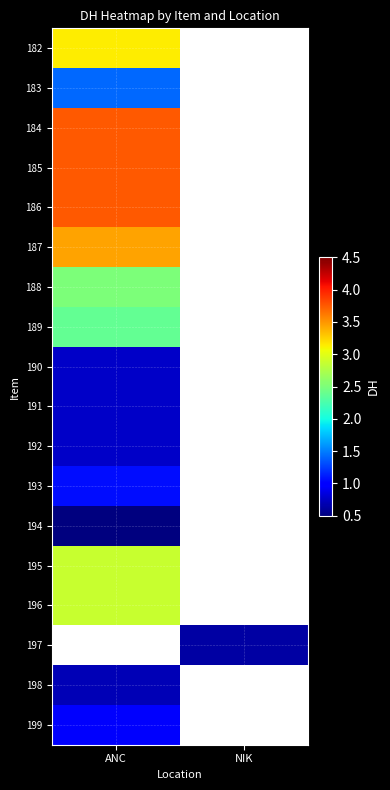

Which category has the lowest value across all series?

ANC